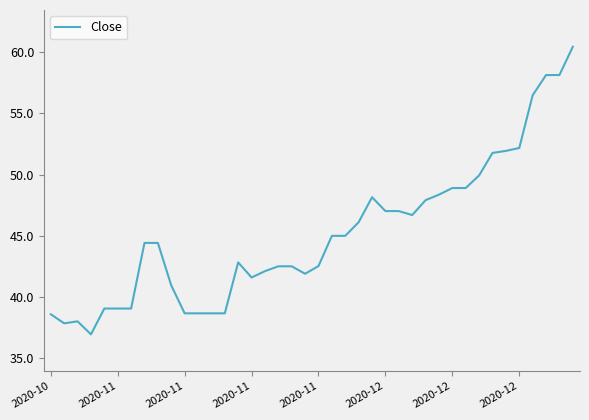

What is the greatest value displayed?

60.4